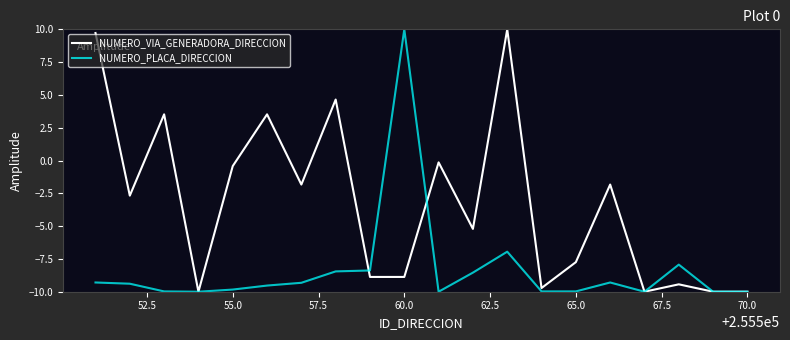

Which series has the largest total across all categories?

NUMERO_VIA_GENERADORA_DIRECCION